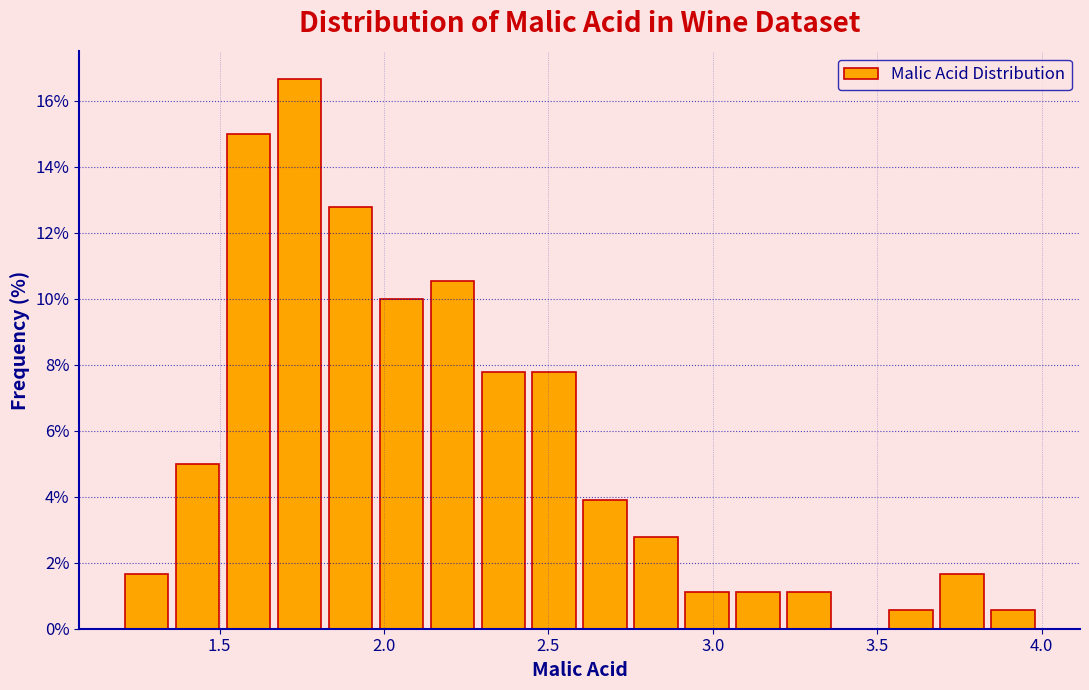

Around what value on the x-axis is the tallest bar? Give the approximate position of its centre, as read against the axis.

1.75